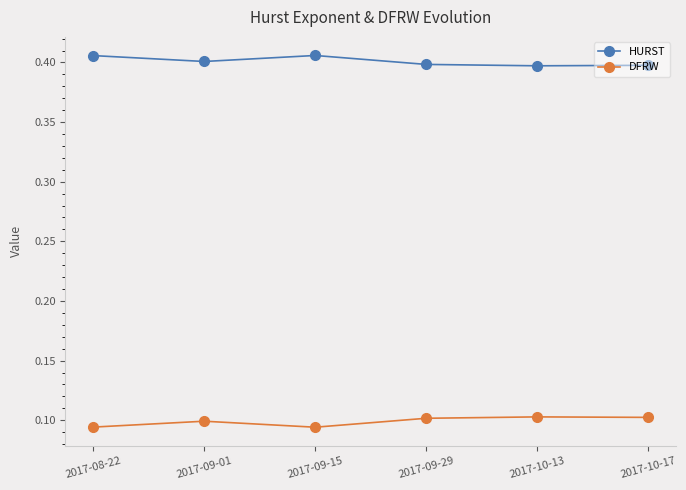

The value of DFRW at 2017-10-13 is 0.2. True or false?

False